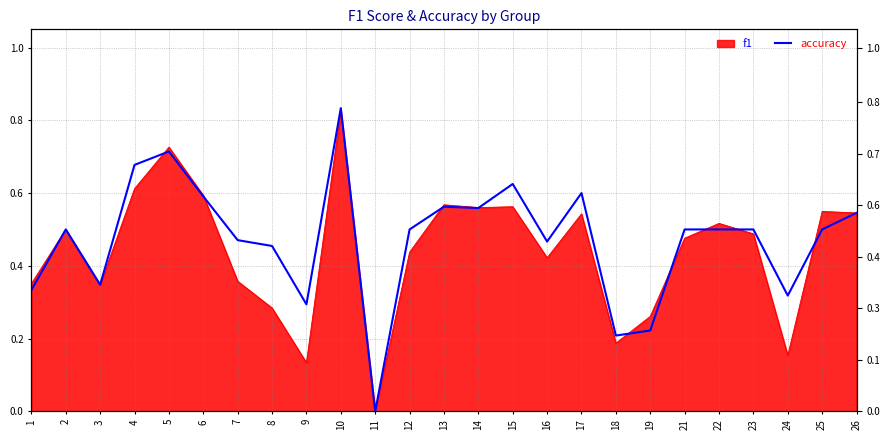

How many interior local valleys (lower than both neighbors) does the data have?

7